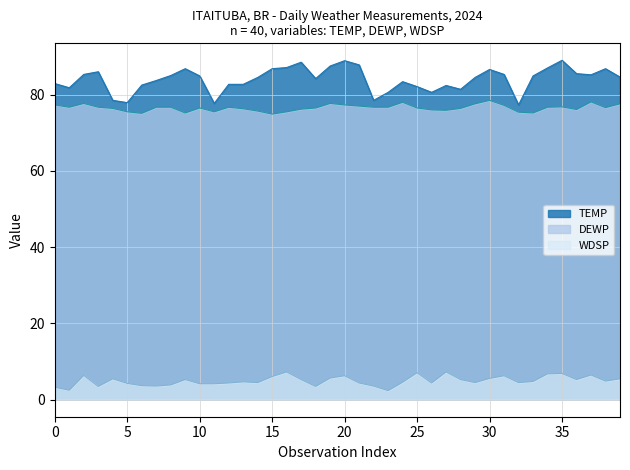

Reading left to right, transcribe all the data shown in this chart.

TEMP: 82.9	81.8	85.3	86.0	78.5	77.9	82.5	83.7	85.0	86.8	84.9	77.7	82.7	82.7	84.5	86.8	87.1	88.5	84.2	87.5	88.9	87.8	78.5	80.6	83.4	82.1	80.6	82.4	81.4	84.5	86.6	85.3	77.3	84.9	87.0	89.0	85.5	85.2	86.8	84.6
DEWP: 77.3	76.7	77.7	76.7	76.4	75.5	75.1	76.7	76.7	75.2	76.5	75.5	76.7	76.3	75.7	74.9	75.5	76.2	76.5	77.7	77.3	77.0	76.7	76.7	78.0	76.5	76.0	75.9	76.4	77.6	78.5	77.2	75.4	75.2	76.7	76.8	76.1	78.1	76.6	77.6
WDSP: 3.3	2.5	6.4	3.5	5.5	4.3	3.7	3.6	3.9	5.3	4.2	4.2	4.4	4.7	4.5	6.1	7.3	5.3	3.5	5.7	6.3	4.4	3.6	2.4	4.6	7.1	4.4	7.3	5.3	4.5	5.6	6.3	4.5	4.8	6.8	6.9	5.3	6.5	4.9	5.5